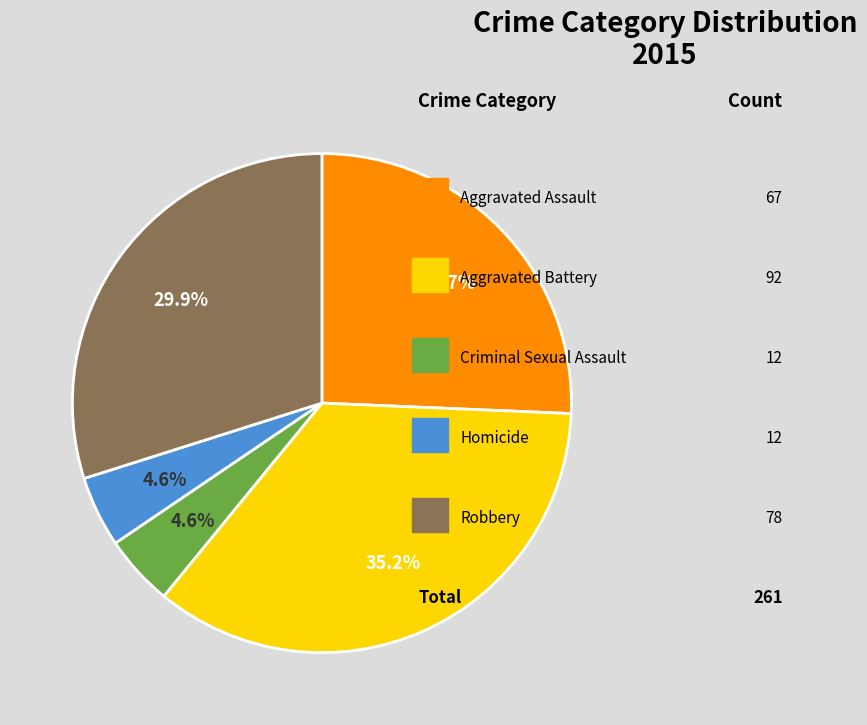

Count the number of slices in the pie.

5